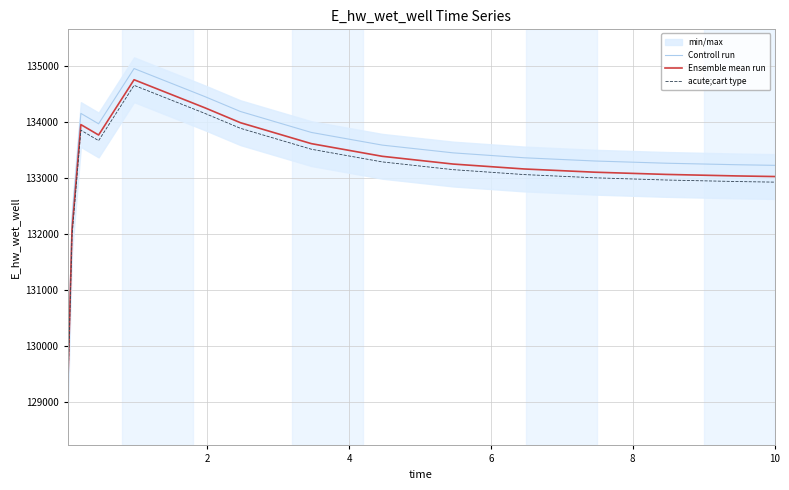

True or false: Controll run and Ensemble mean run intersect in this chart.

False